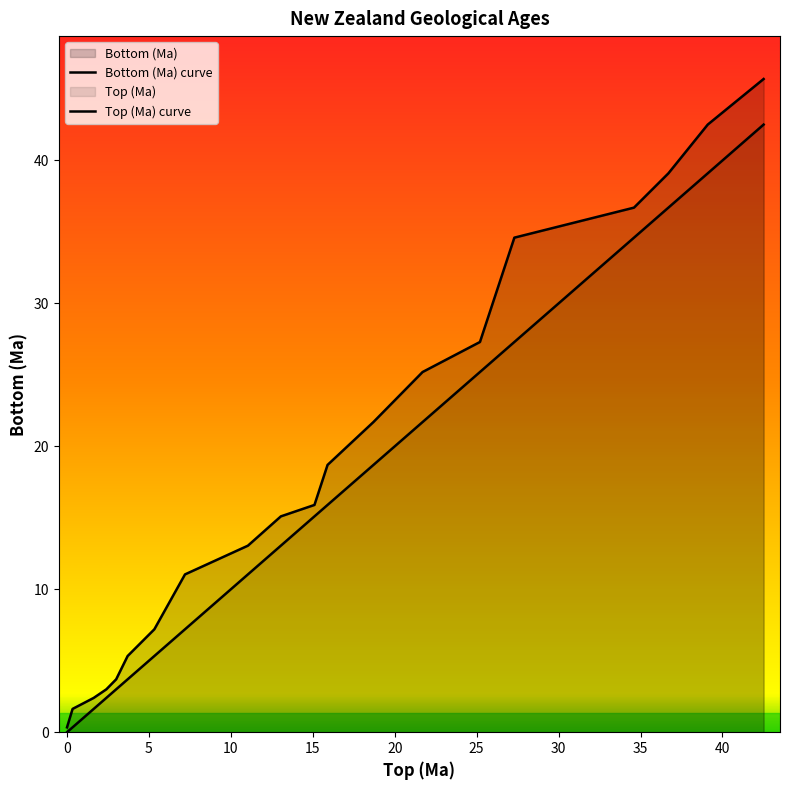

Rank the series at 0 from lowest to highest value.

Top (Ma) curve, Bottom (Ma) curve